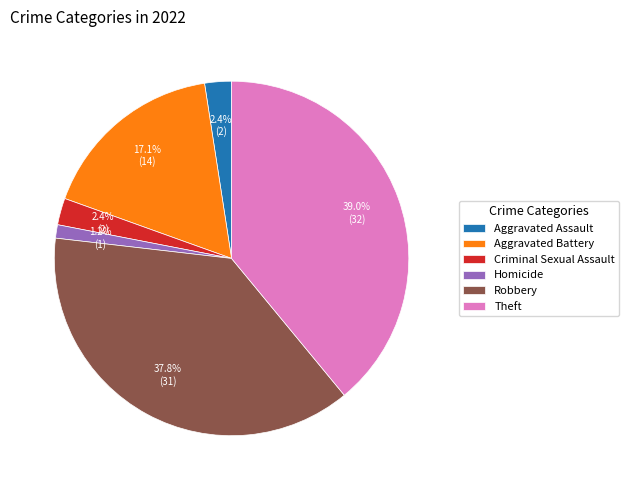

To the nearest percent, what is the difference between the largest and smallest slice percentages?

38%